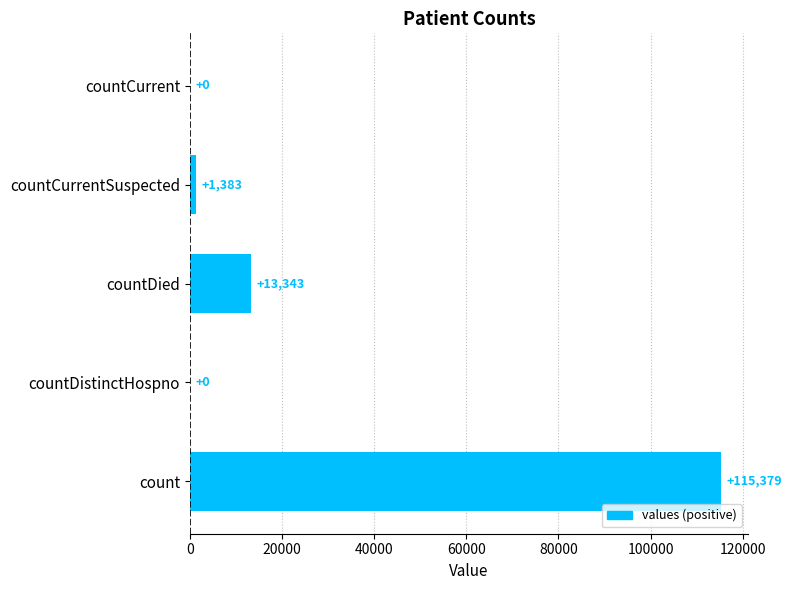

Which has a higher value, count or countCurrentSuspected?

count